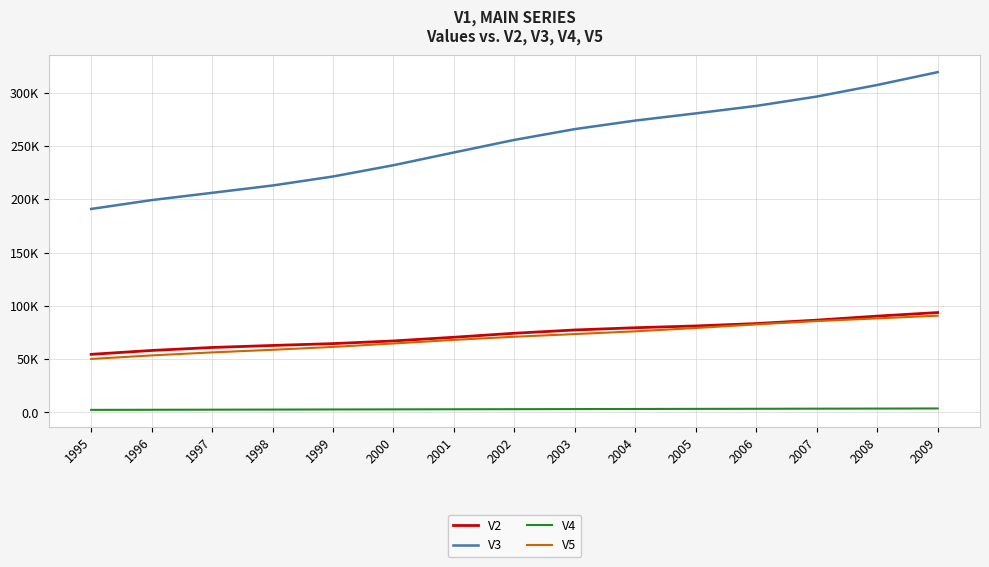

Which series changed the most between 1999 and 2005?

V3